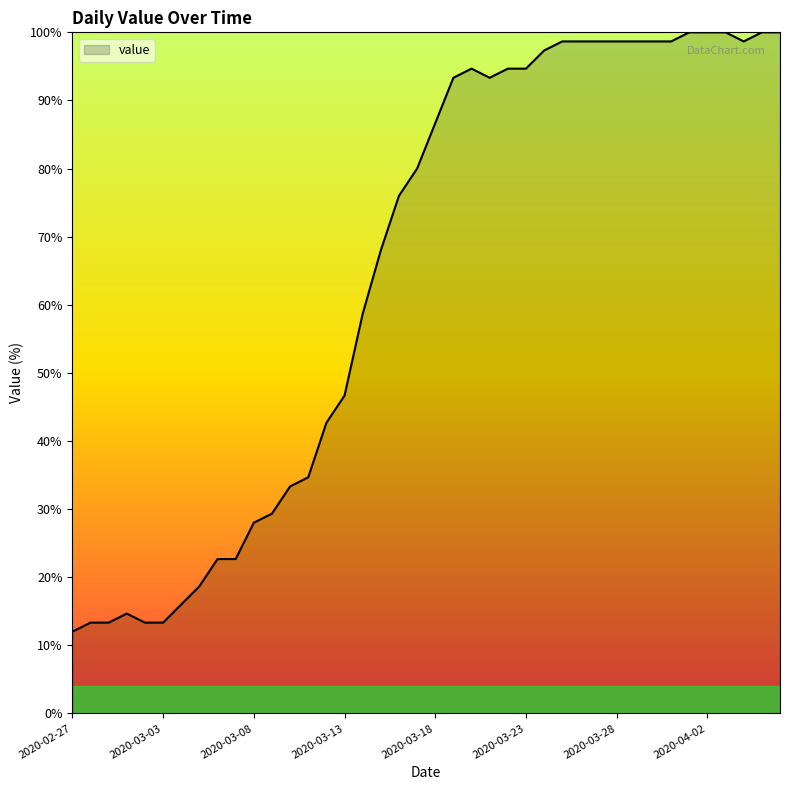

What is the maximum value shown in the chart?

100.0